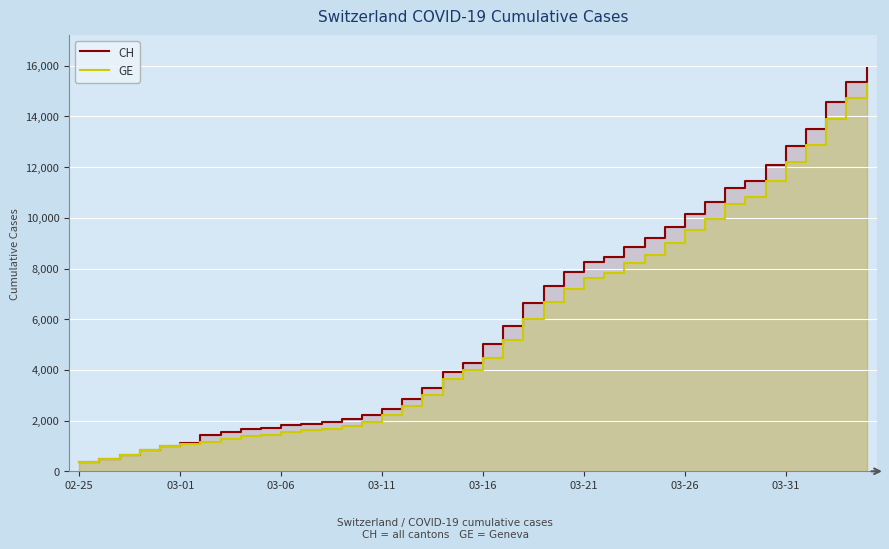

Is the value of GE at 22 greater than the value of CH at 30?

No